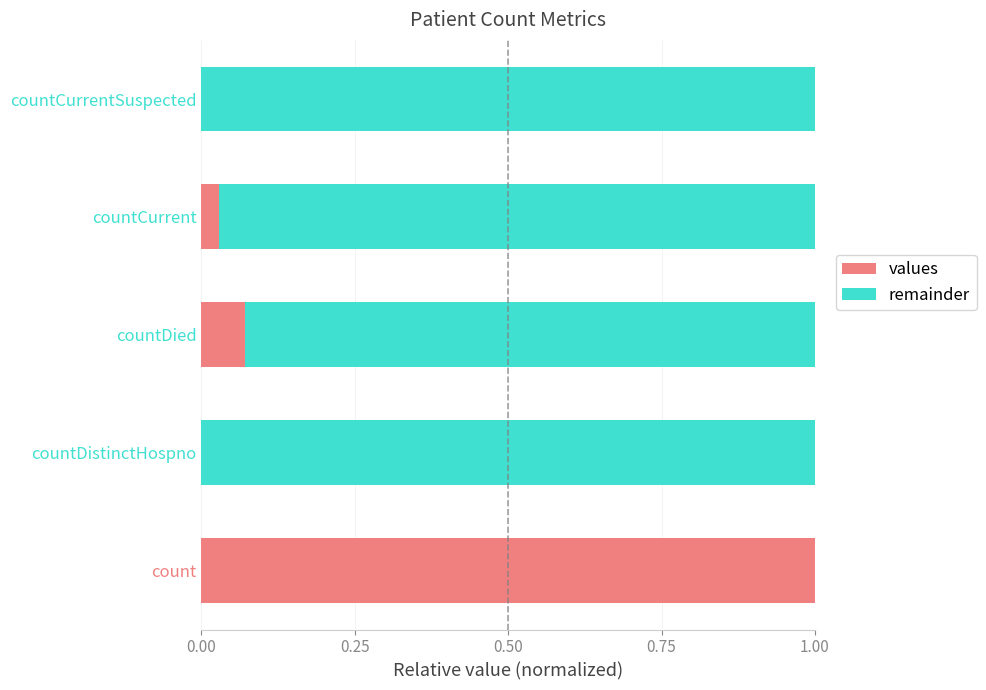

What is the sum of all values values?

1.1